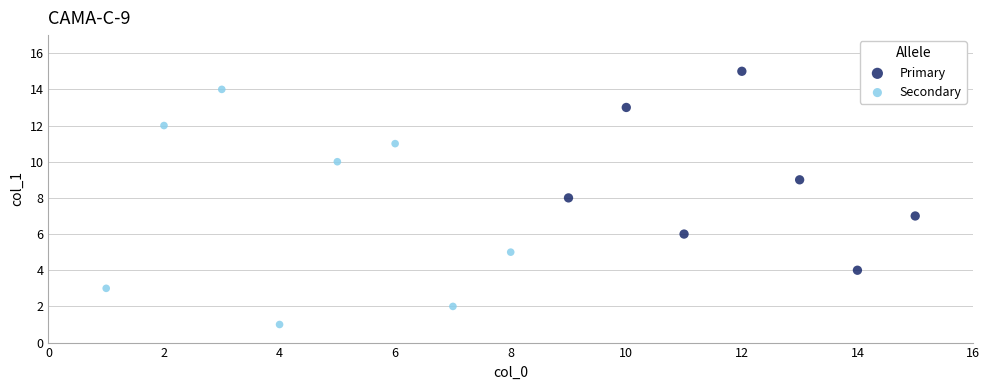

Which series contains the lowest Y value?

Secondary